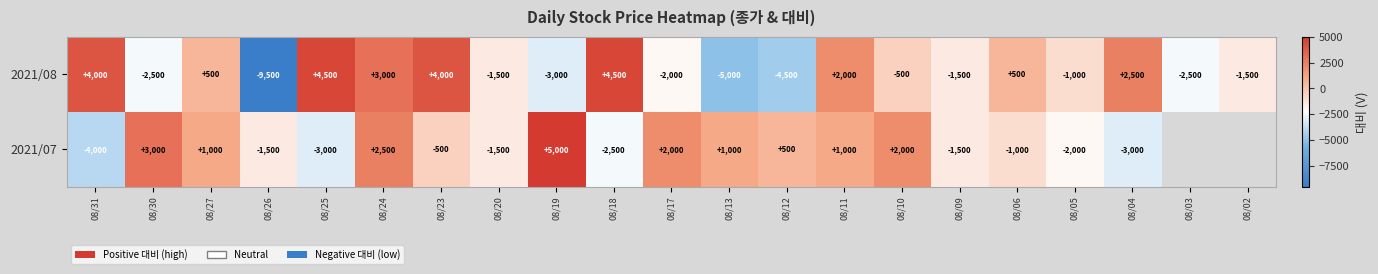

What is the difference between the highest and lowest values at 08/30?

5500